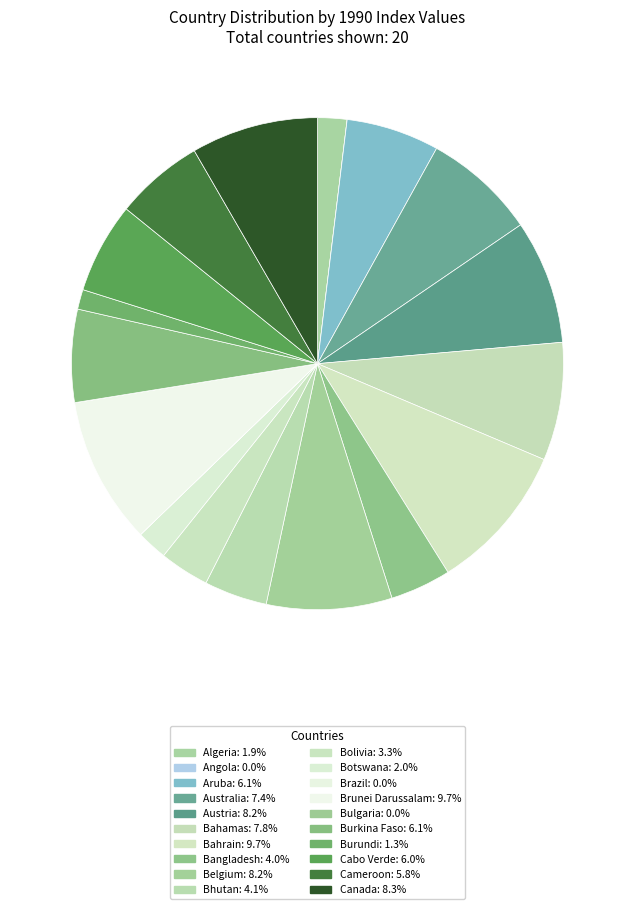

Is Canada the majority of the pie?

No